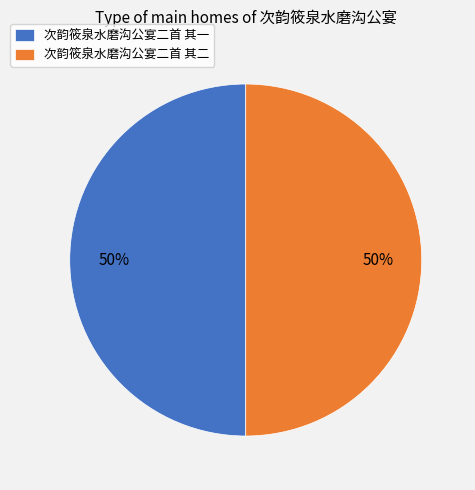

Is it true that 次韵筱泉水磨沟公宴二首 其二 is 50% of the pie?

True